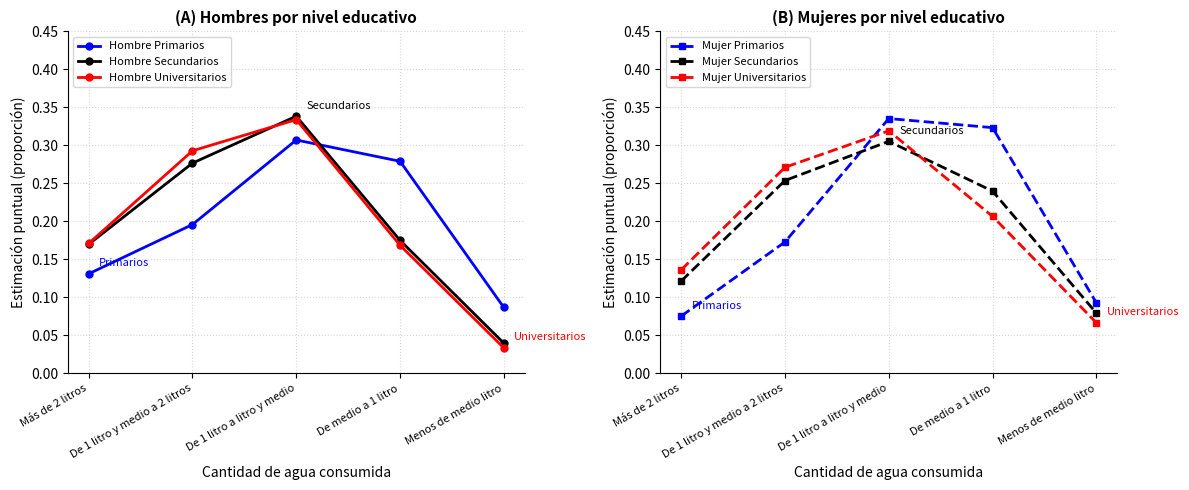

What is the difference between the maximum and minimum values in the Hombre Secundarios series?

0.3